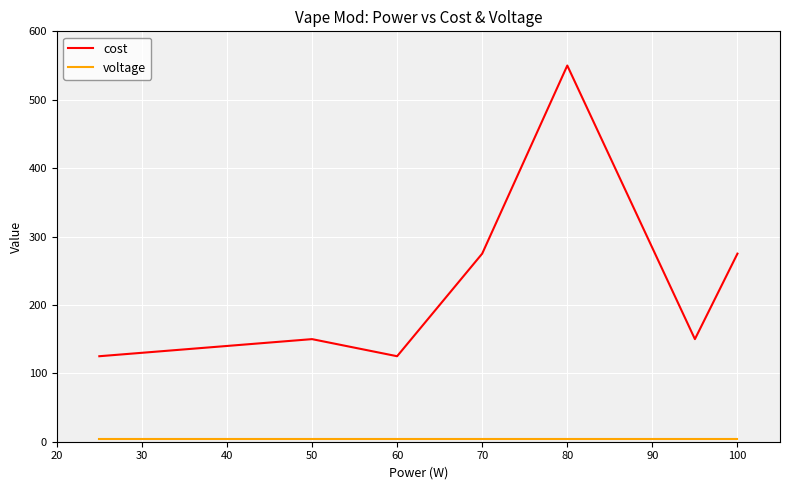

Which series has the largest range (max minus min)?

cost